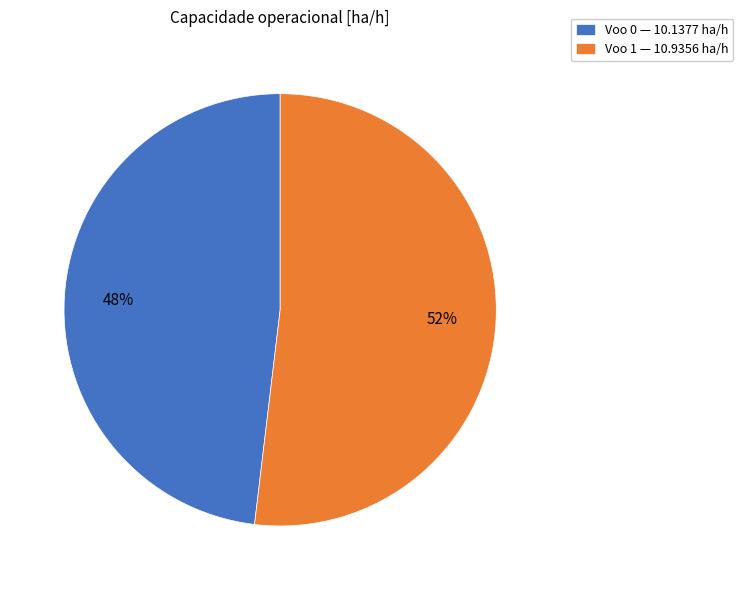

What percentage is the Voo 1 — 10.9356 ha/h slice, to the nearest percent?

52%